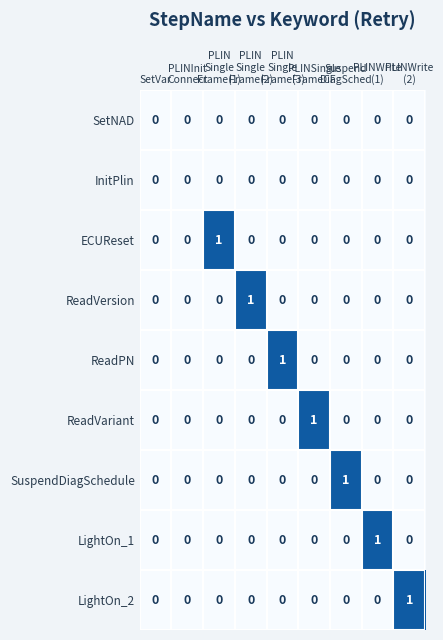

How many ReadVariant values are between 0 and 1?

9